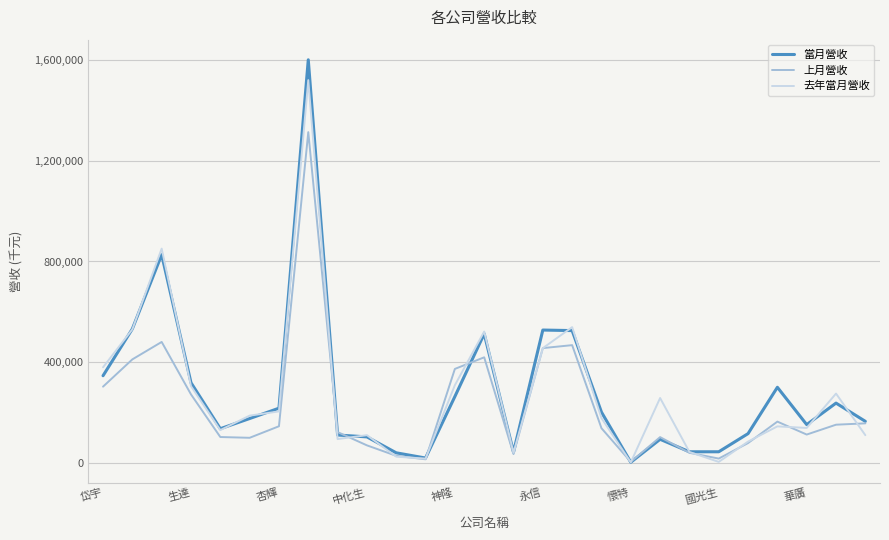

What is the maximum value for 當月營收?

1602311